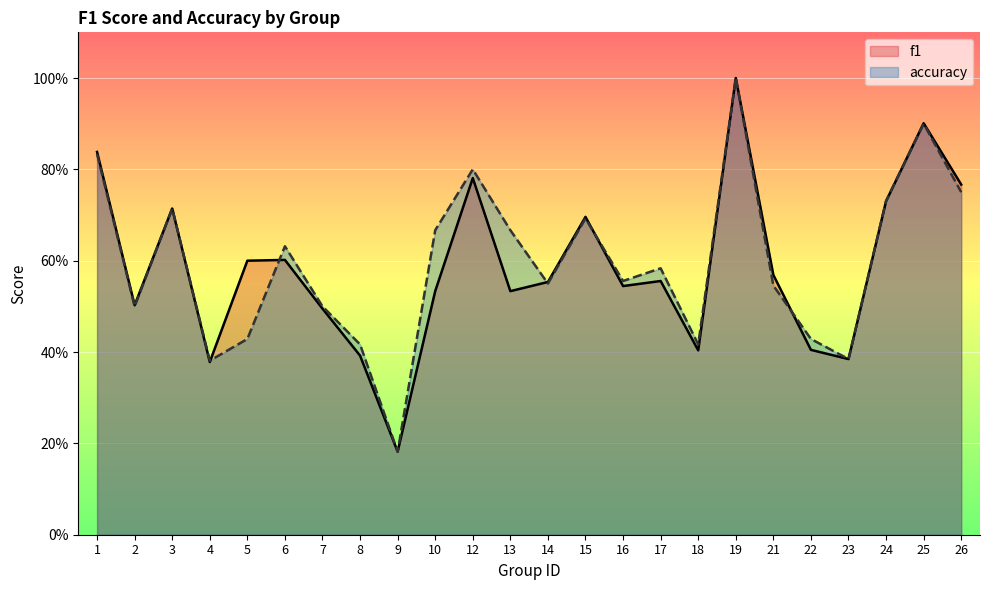

Which series ends up on top after the final intersection of f1 and accuracy?

f1